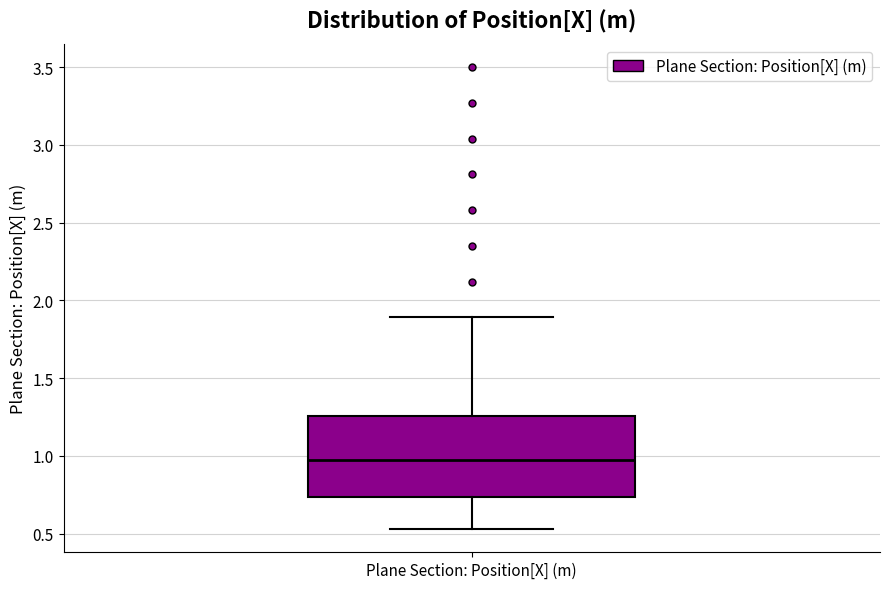

Transcribe this box plot: give where the median line is, the range the box spans, and where the two whiskers end, as read against the y-axis. The values are not printed on the chart, so give them approximately, as read against the axis.

median 0.95, box 0.75 to 1.25, whiskers 0.55 to 1.90